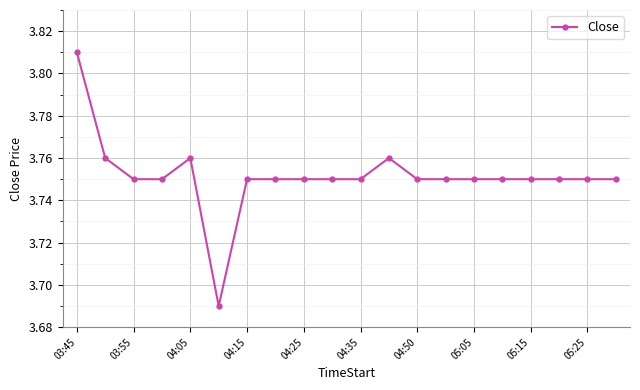

Which category has the highest value across all series?

03:45